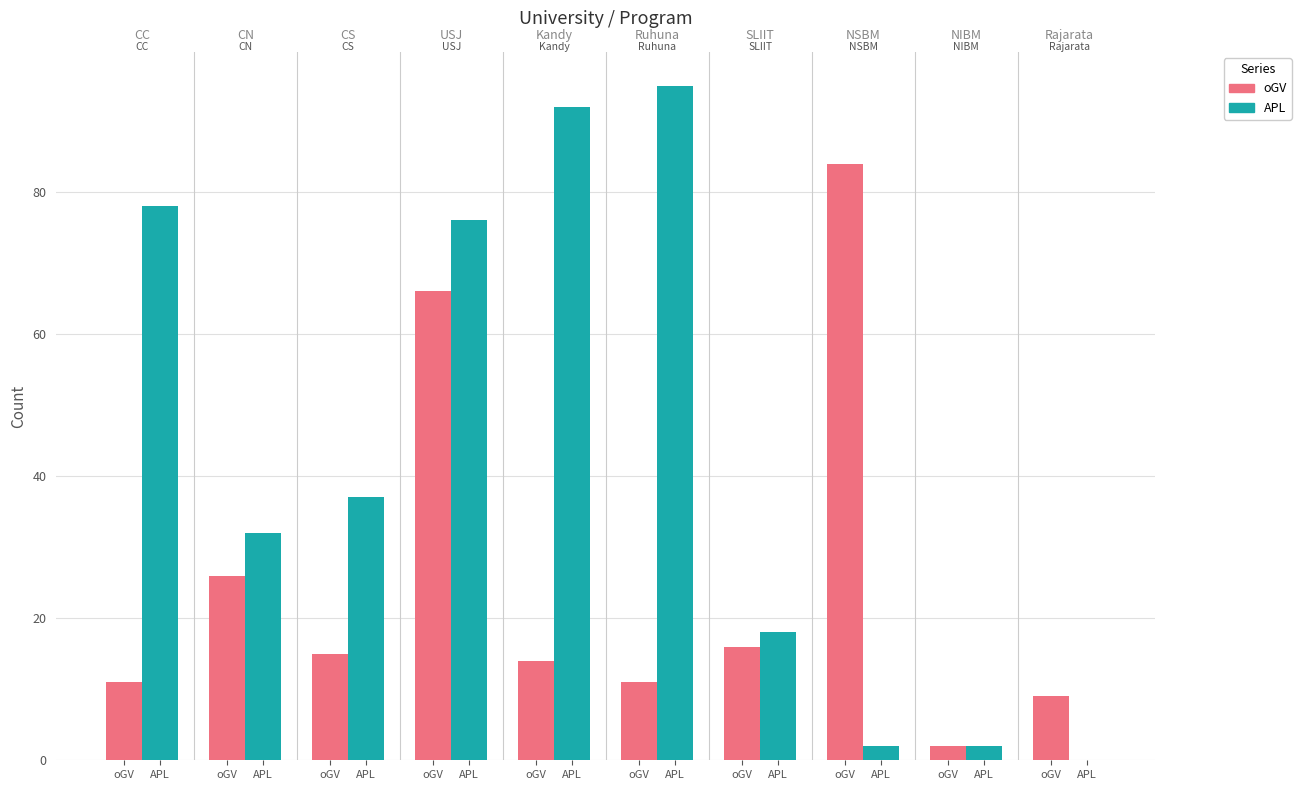

What is the difference between the maximum and minimum values in the APL series?

95